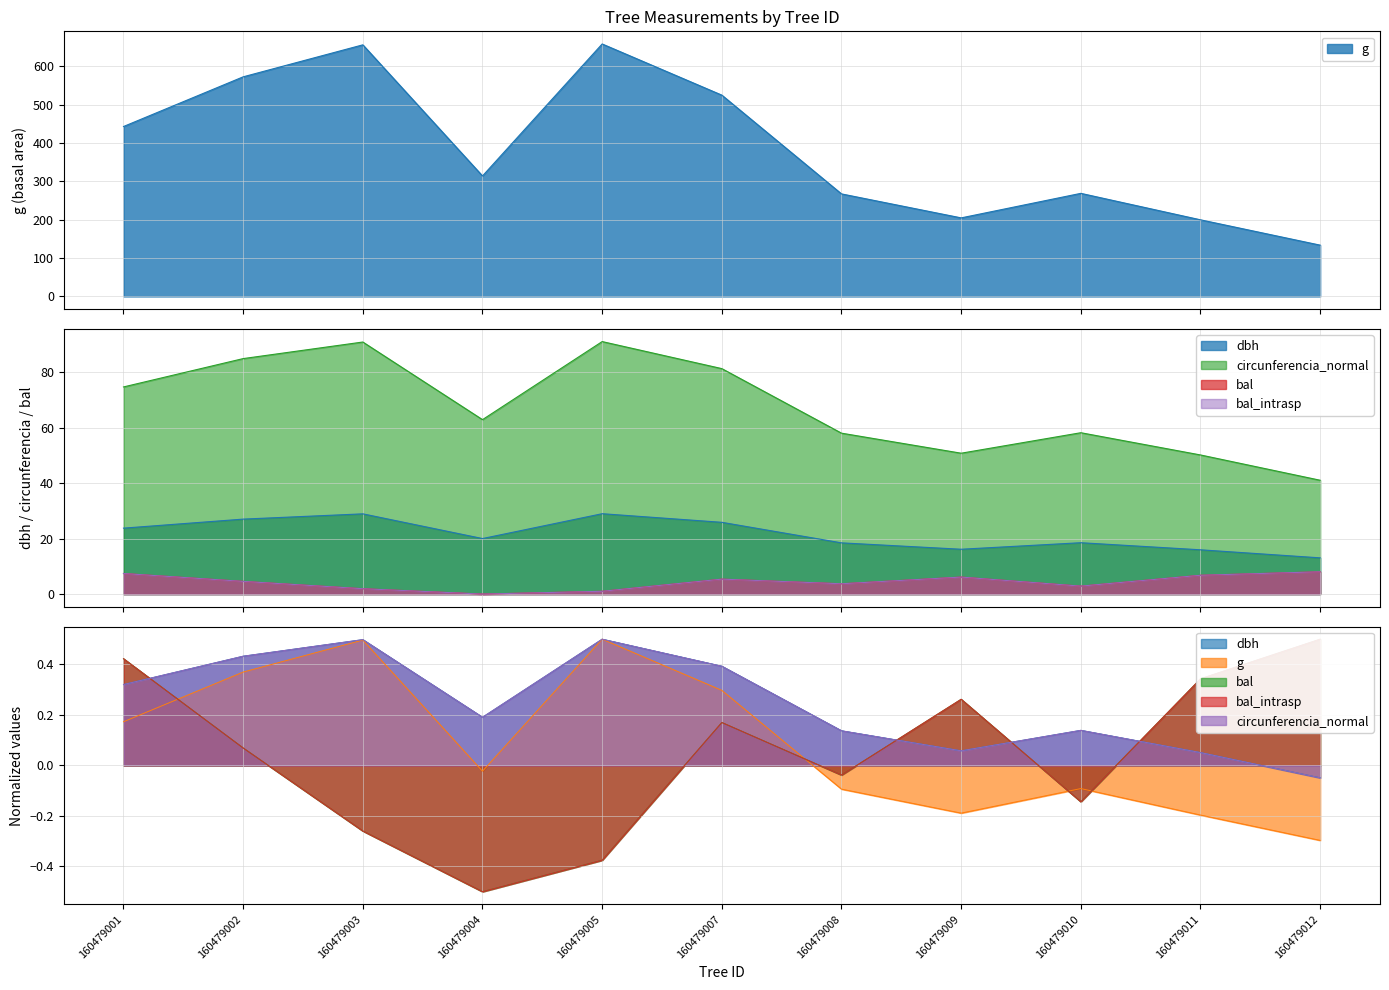

What is the value of the circunferencia_normal point at the 3rd from the left?

90.8